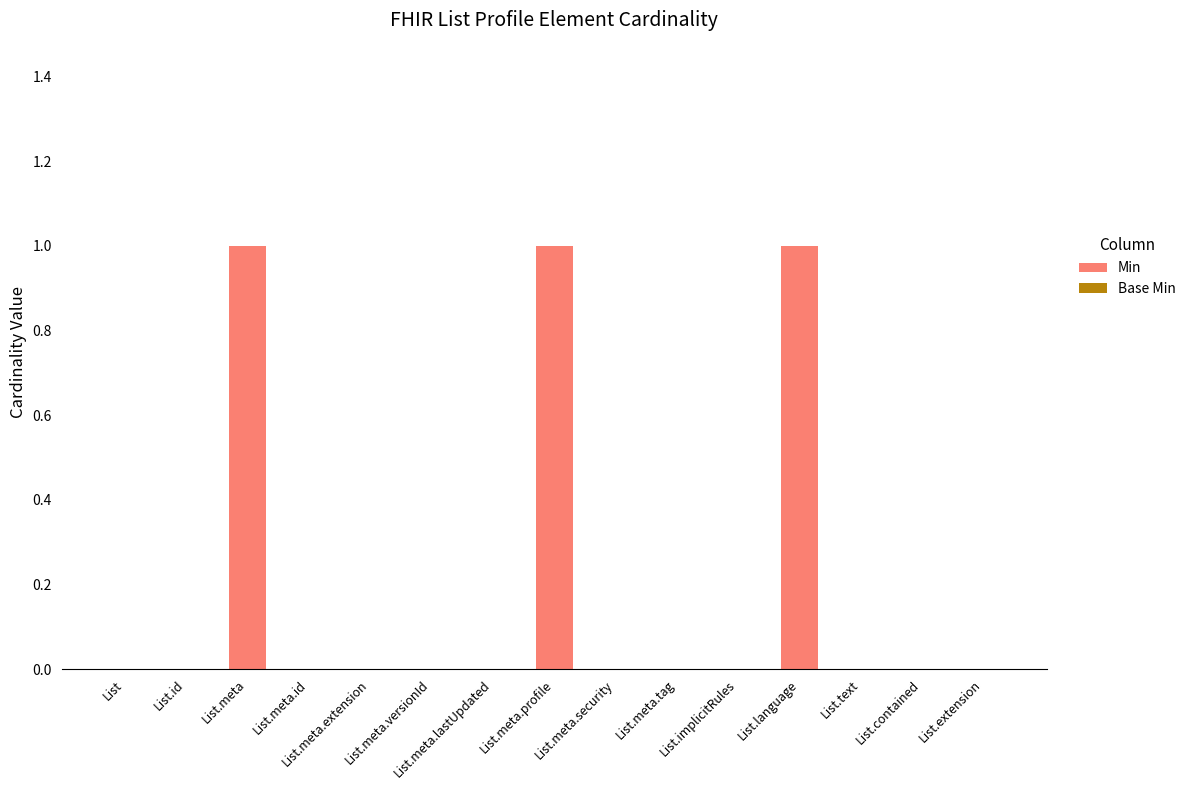

Are the bars grouped side by side (vs. stacked)?

No